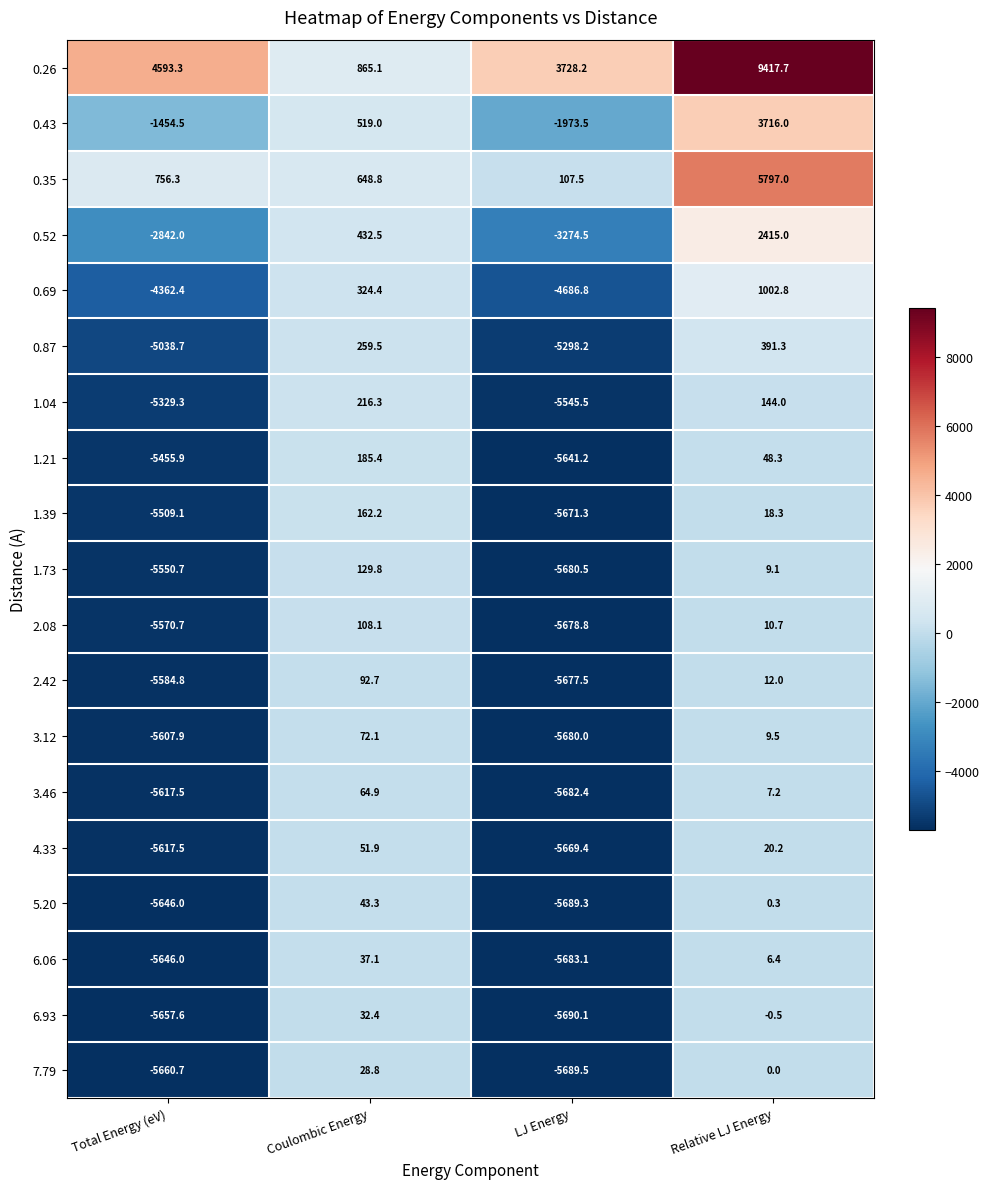

List the series in order of their peak value, lowest first.

7.79, 6.93, 6.06, 5.20, 4.33, 3.46, 3.12, 2.42, 2.08, 1.73, 1.39, 1.21, 1.04, 0.87, 0.69, 0.52, 0.43, 0.35, 0.26